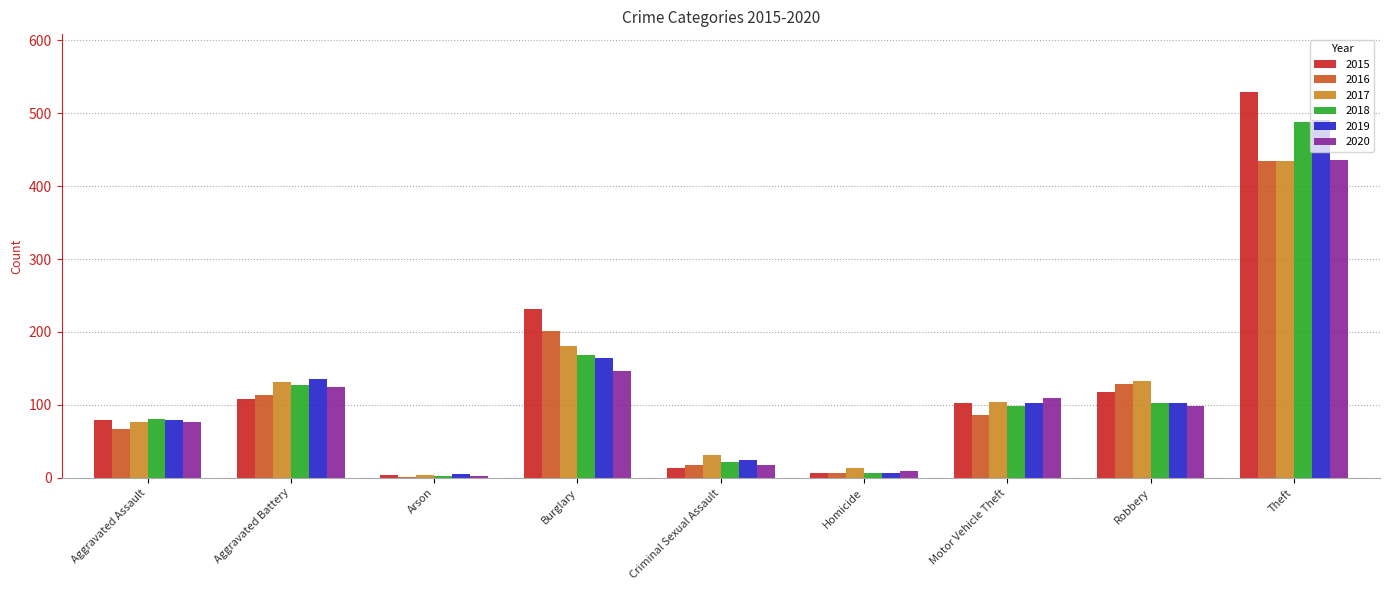

What is the sum of all 2019 values?

1109